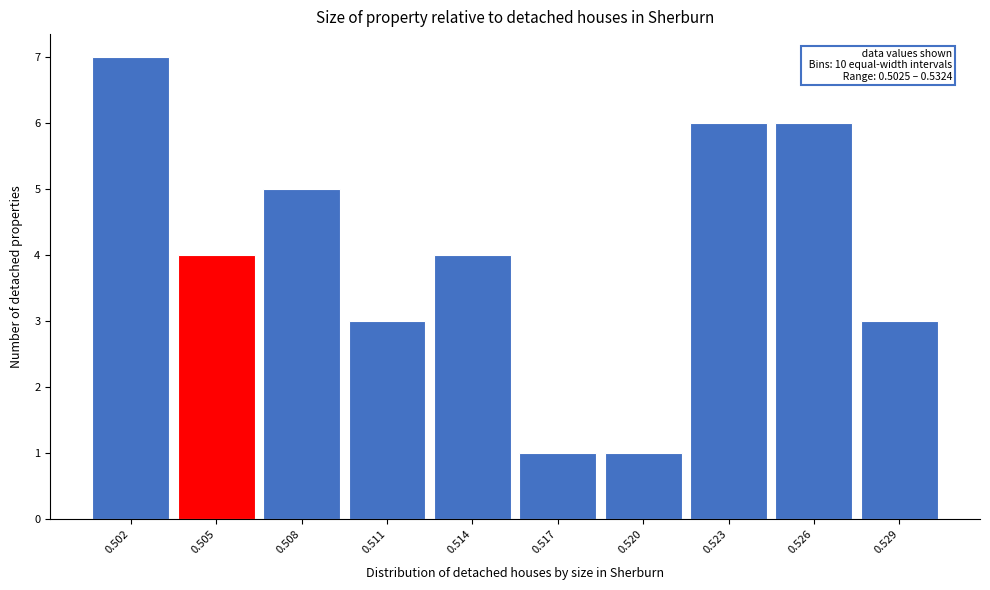

Reading right to left, transcribe all the data shown in this chart.

3	6	6	1	1	4	3	5	4	7